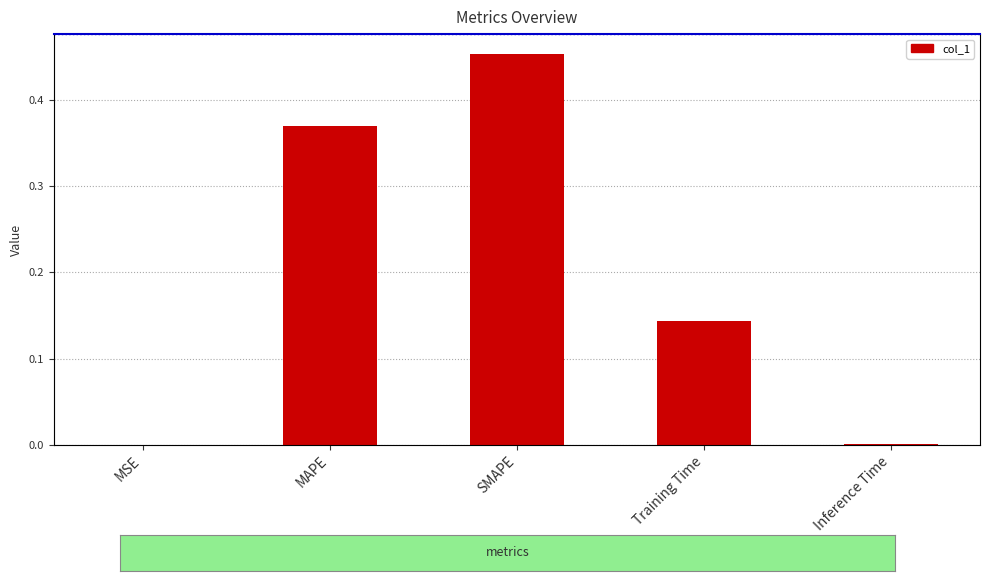

At which category does the chart reach its peak across all series?

SMAPE